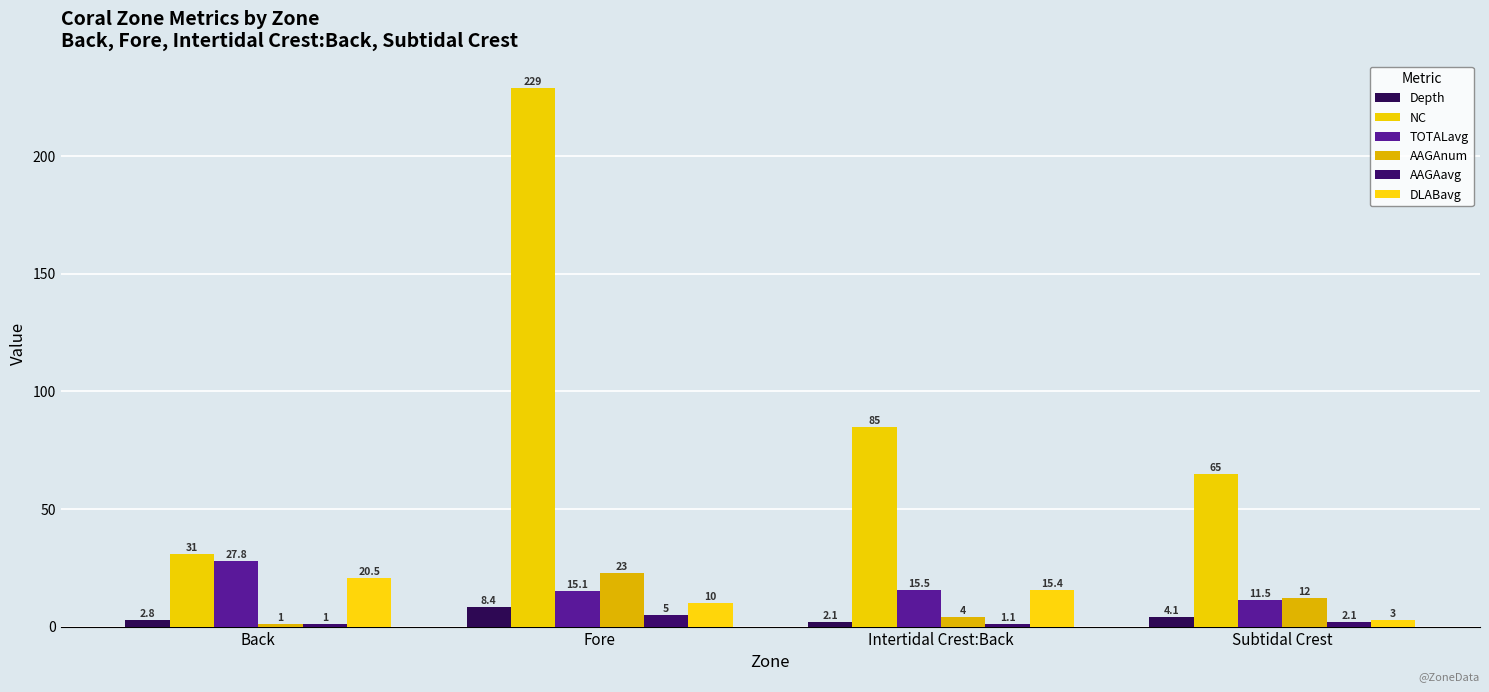

Between Back and Intertidal Crest:Back, which series saw the biggest shift?

NC